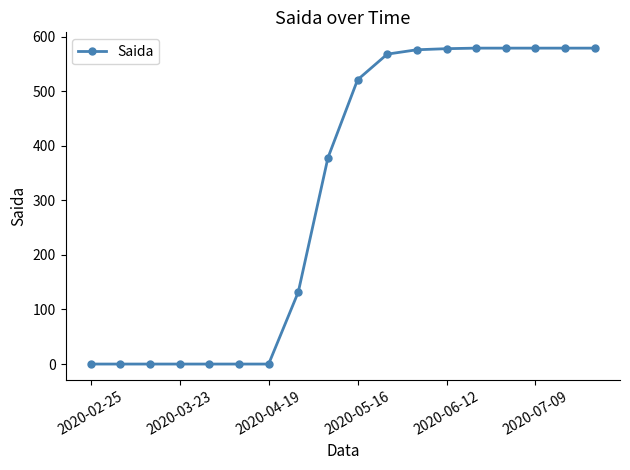

What is the sum of all values?

5648